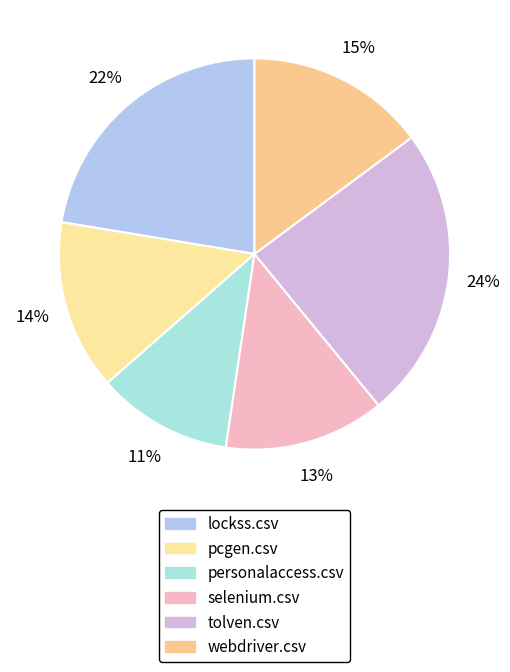

Does tolven.csv account for over 50% of the chart?

No